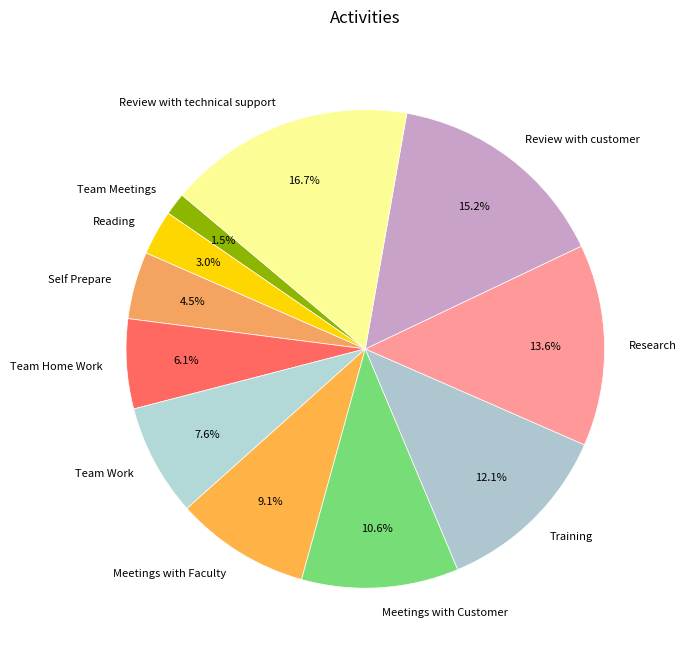

Approximately how many times larger is the value at Review with customer compared to Review with technical support?

0.9